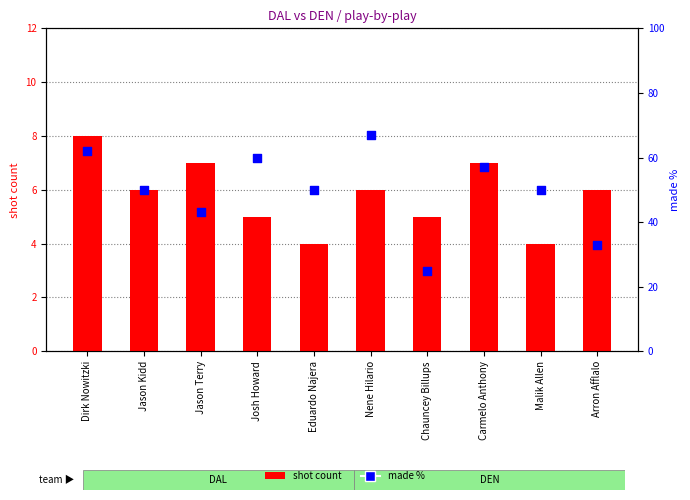

What are all the series names shown in the legend?

shot count, made %